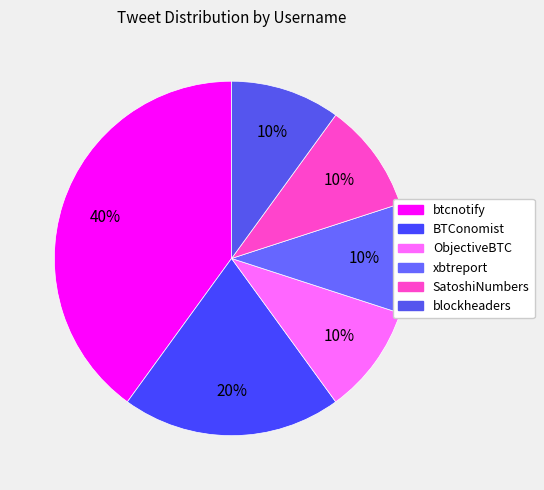

Count the number of slices in the pie.

6